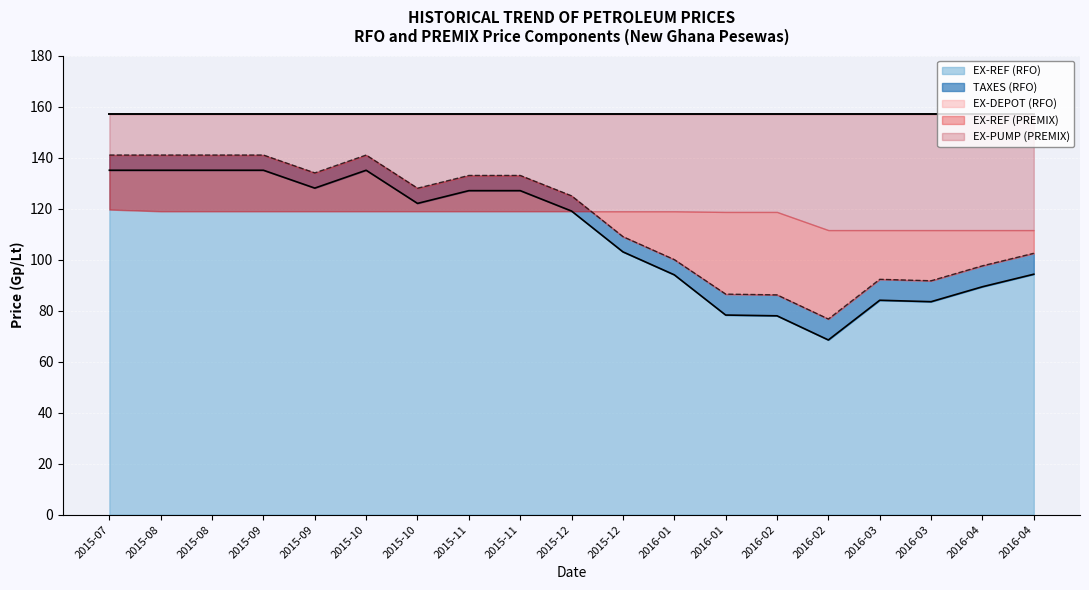

What is the sum of all EX-REF (RFO) values?

2071.3